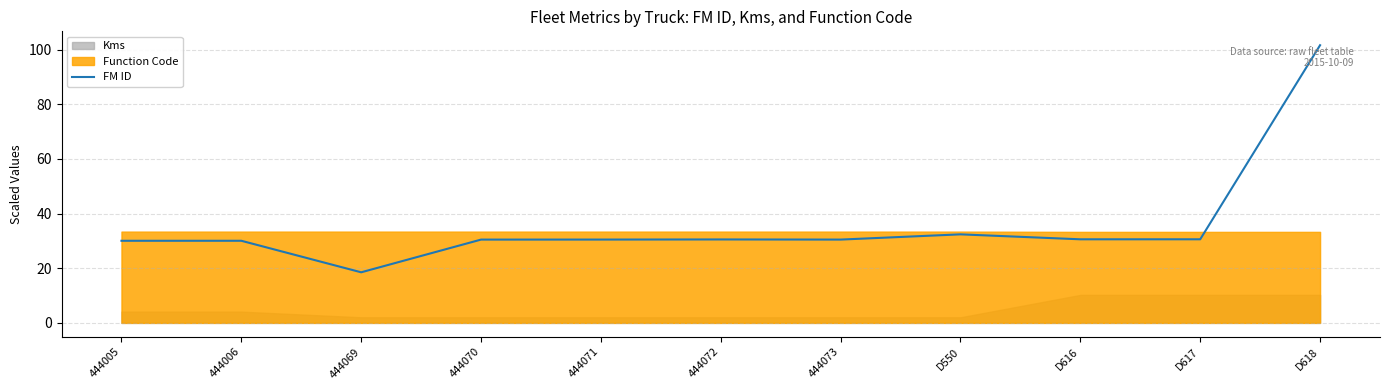

True or false: the data shows 32.4 at D550.

True